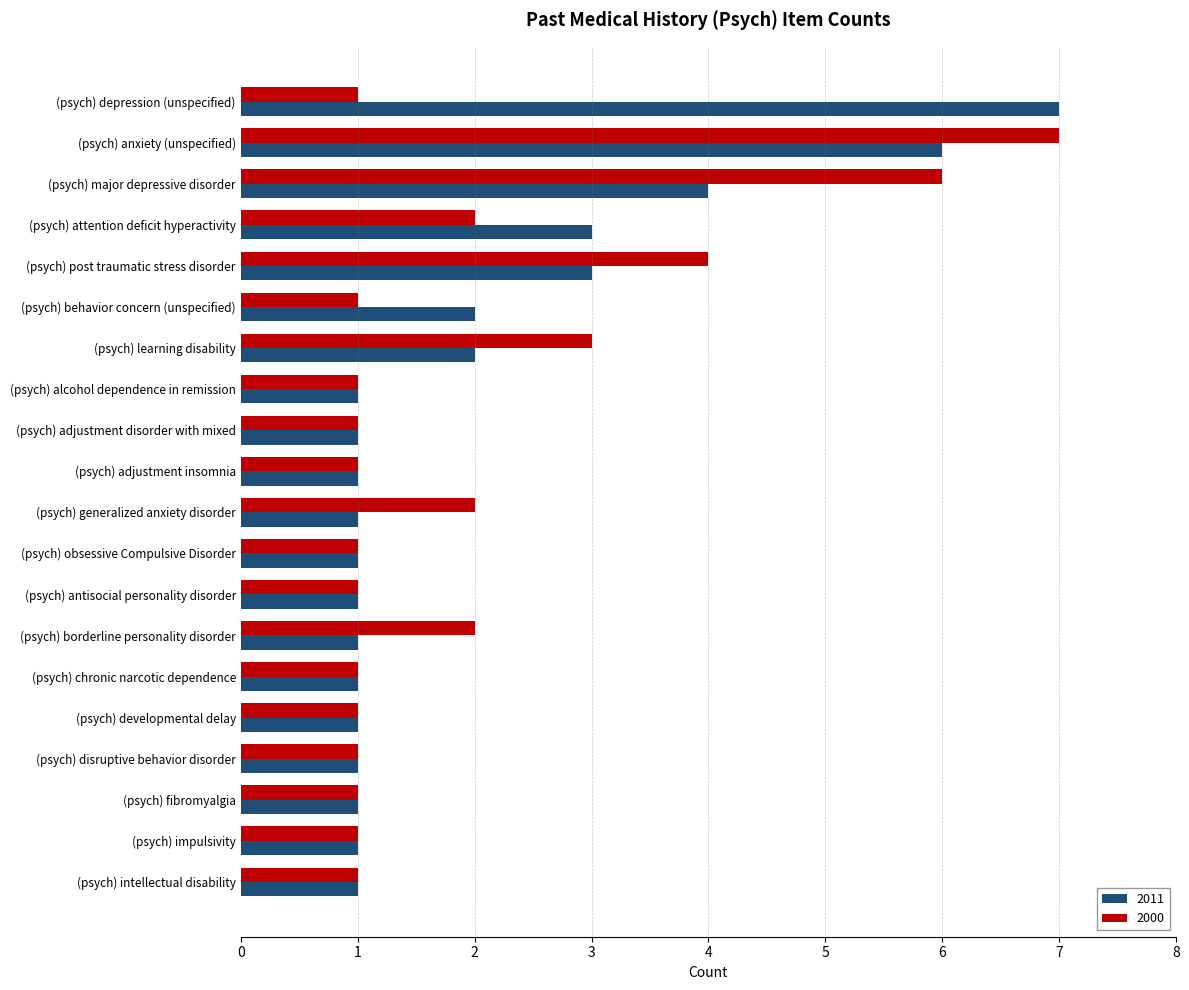

What is the total value across all series at (psych) major depressive disorder?

10